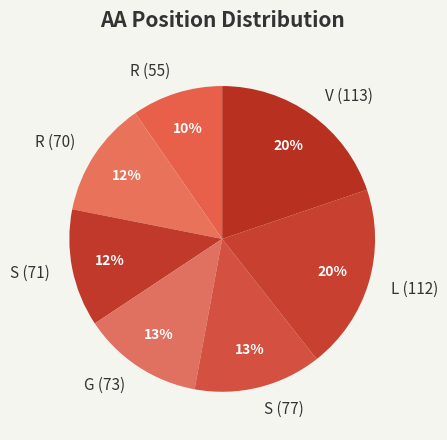

Which category has the smallest portion of the pie?

R (55)